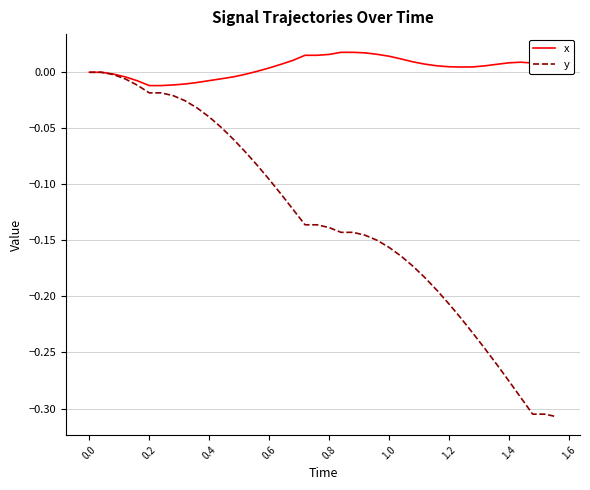

Rank the series by their average value, from lowest to highest.

y, x